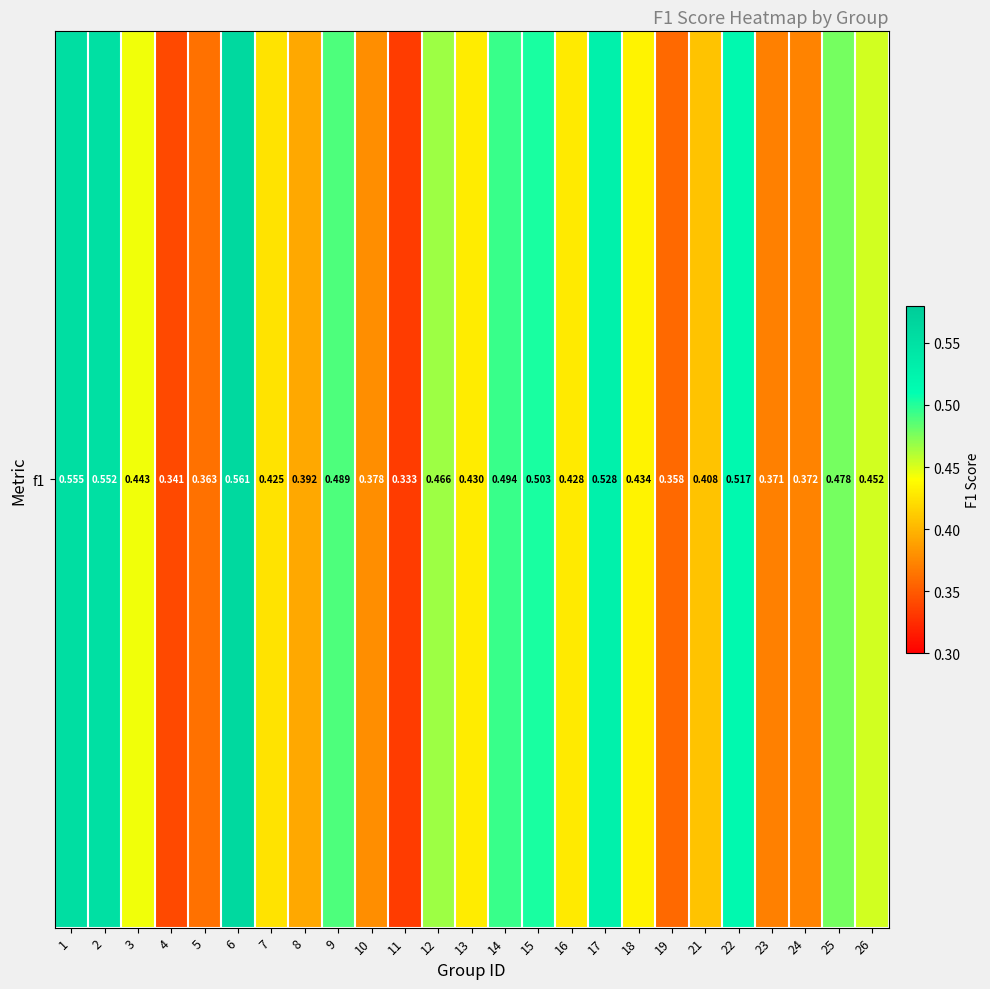

Rank the categories by value from lowest to highest.

11, 4, 19, 5, 23, 24, 10, 8, 21, 7, 16, 13, 18, 3, 26, 12, 25, 9, 14, 15, 22, 17, 2, 1, 6